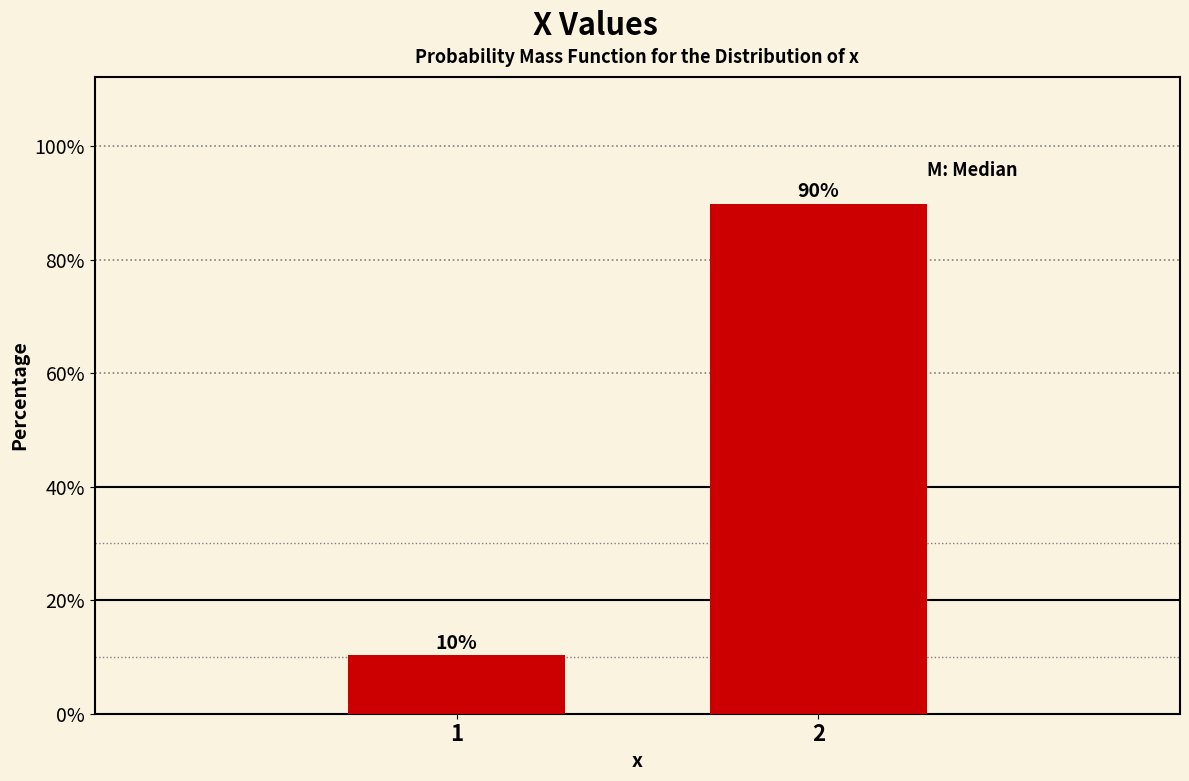

What is the value of the 1st bar from the left?

10.3